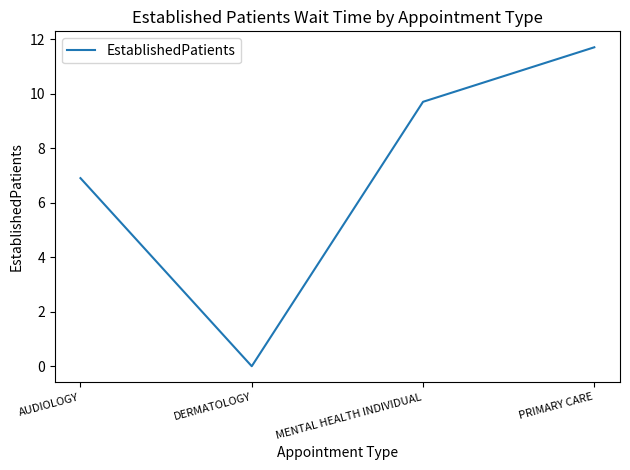

Where is the data nearest to the value 5?

AUDIOLOGY